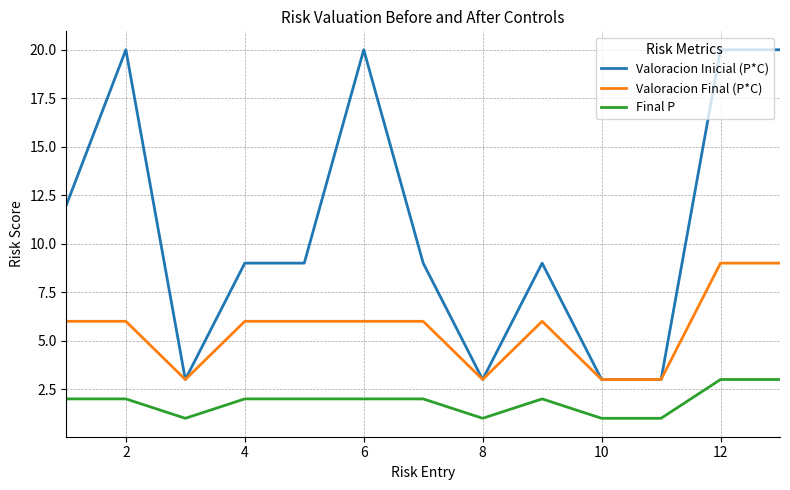

Which series has the largest range (max minus min)?

Valoracion Inicial (P*C)